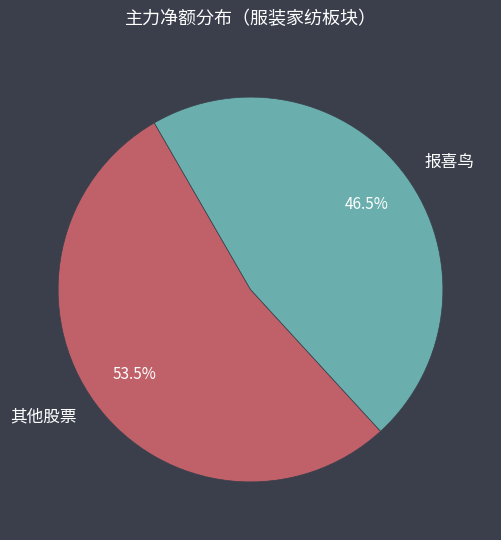

Rank the categories by value from lowest to highest.

报喜鸟, 其他股票